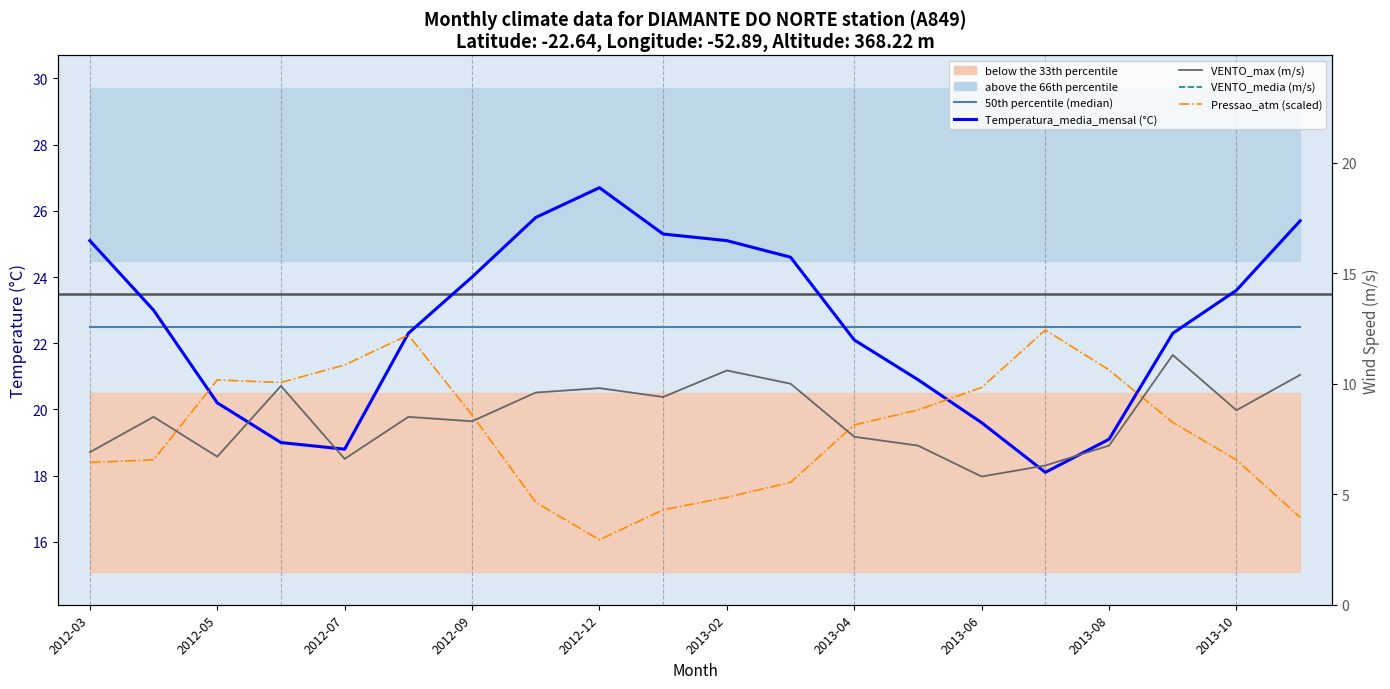

True or false: VENTO_velocidade_MAXIMA (m/s) has a value of 14.7 at 11.

False